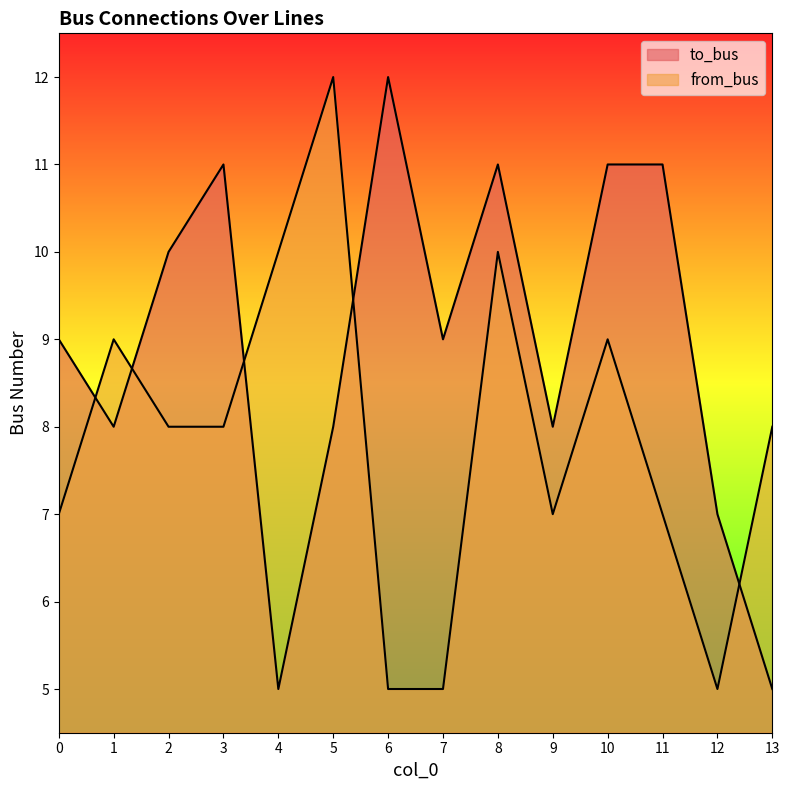

Which category has the lowest value in the to_bus series?

4